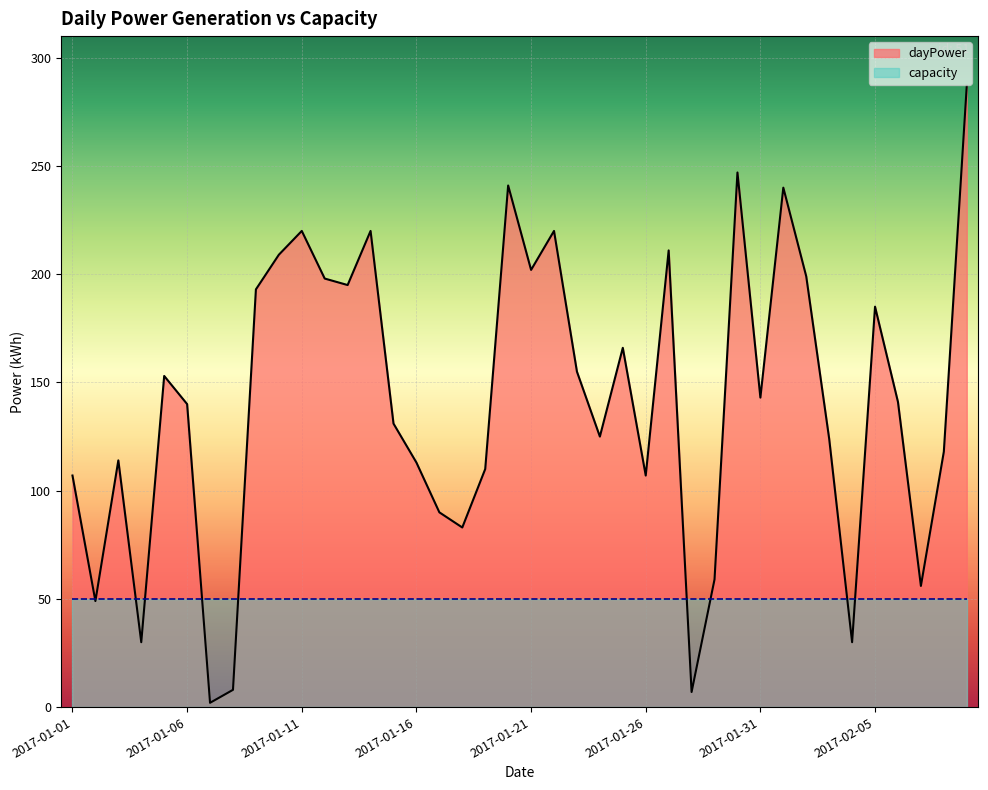

What is the value of the 28th point from the left?

7